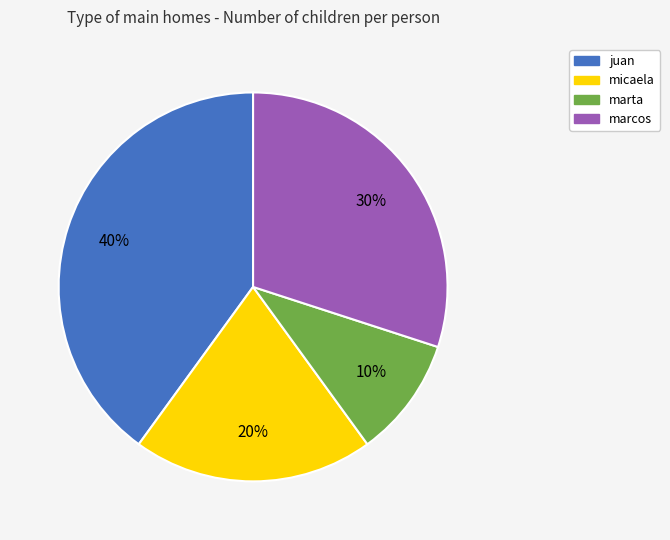

To the nearest percent, what is the difference between the micaela and marta slice percentages?

10%